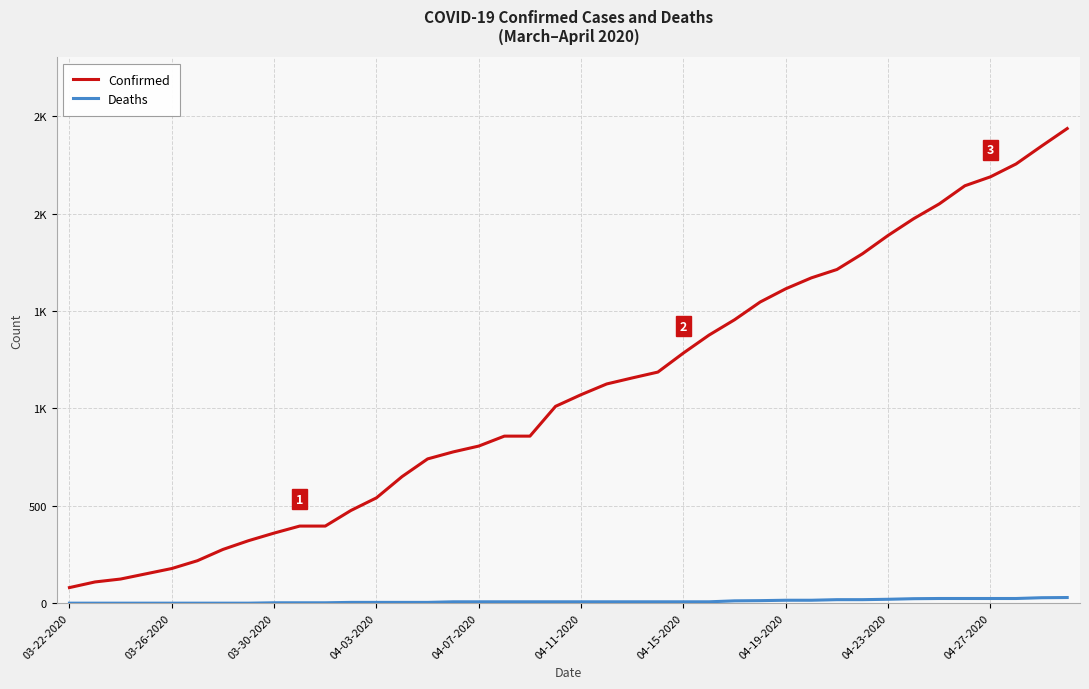

What is the difference between the second highest and minimum values in the Deaths series?

28